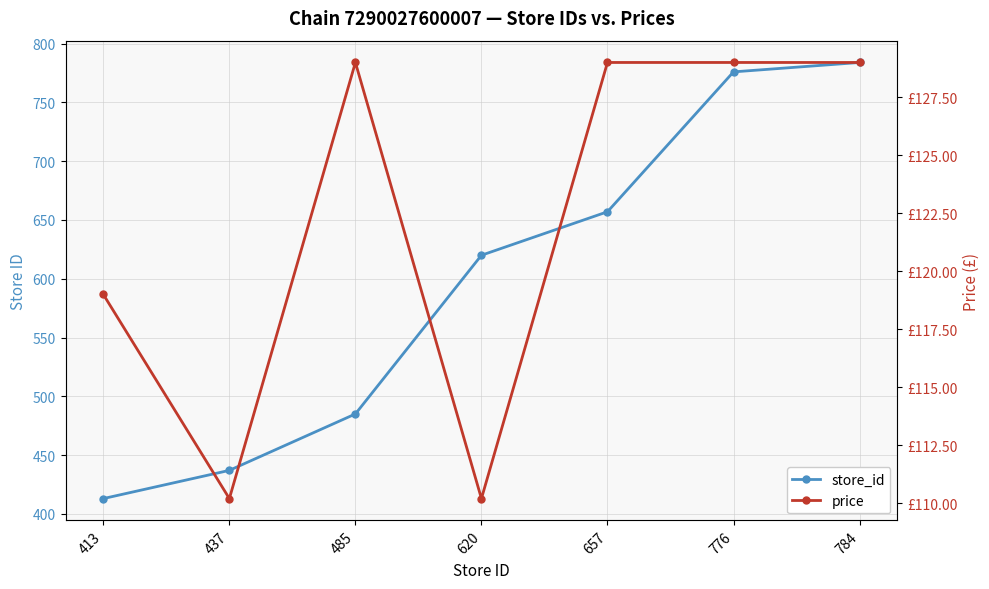

True or false: price and store_id intersect in this chart.

False